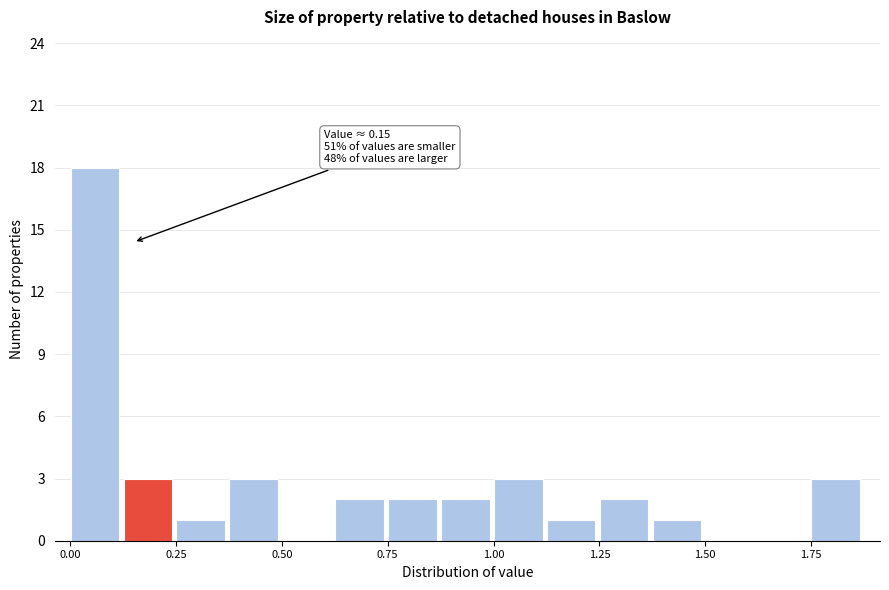

Read against the x-axis, roughly where is the centre of the tallest bar?

0.05